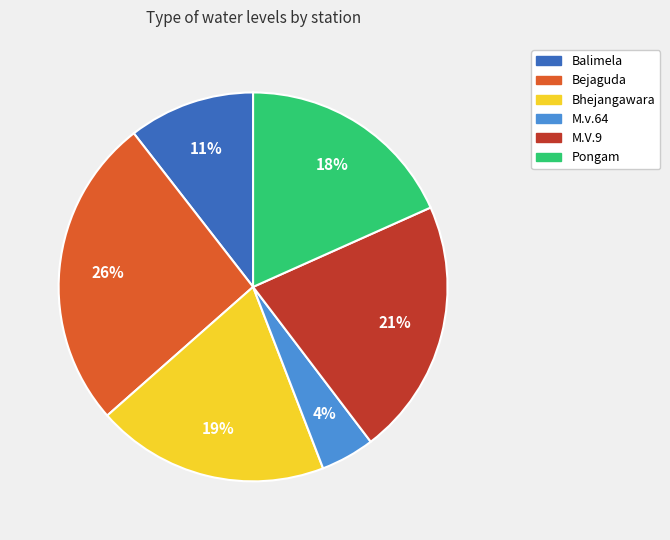

Combined, do Bhejangawara and M.V.9 account for over 50%?

No